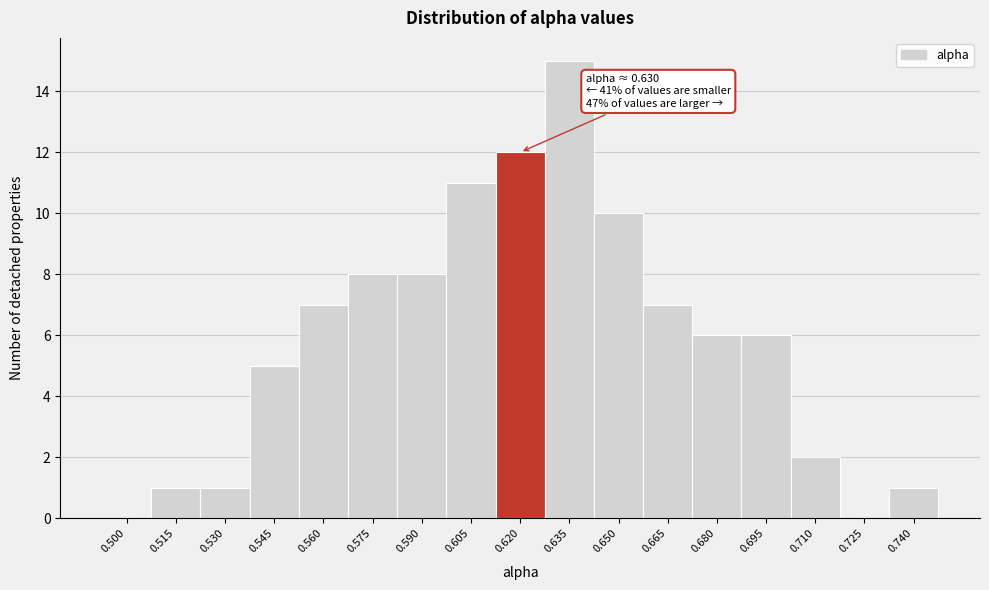

Reading left to right, transcribe all the data shown in this chart.

0.500=0	0.515=1	0.530=1	0.545=5	0.560=7	0.575=8	0.590=8	0.605=11	0.620=12	0.635=15	0.650=10	0.665=7	0.680=6	0.695=6	0.710=2	0.725=0	0.740=1